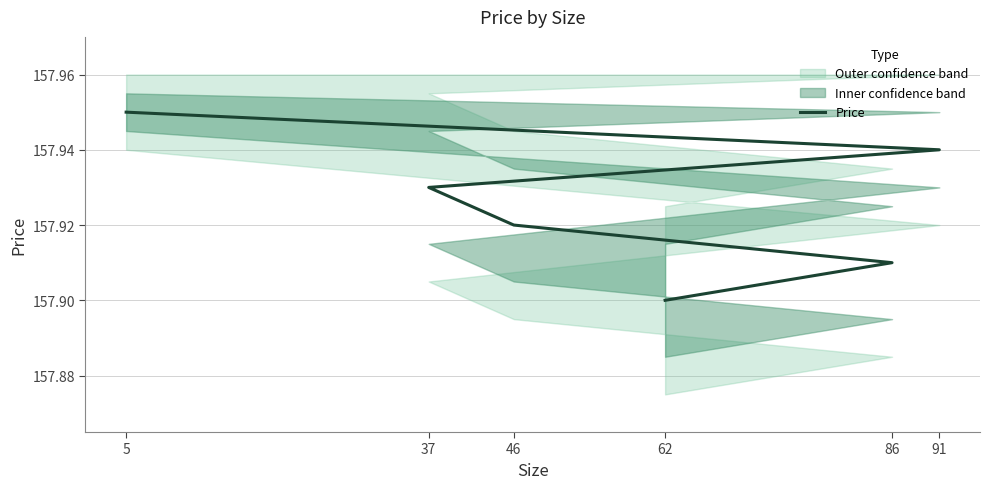

How many distinct data groups are displayed?

1